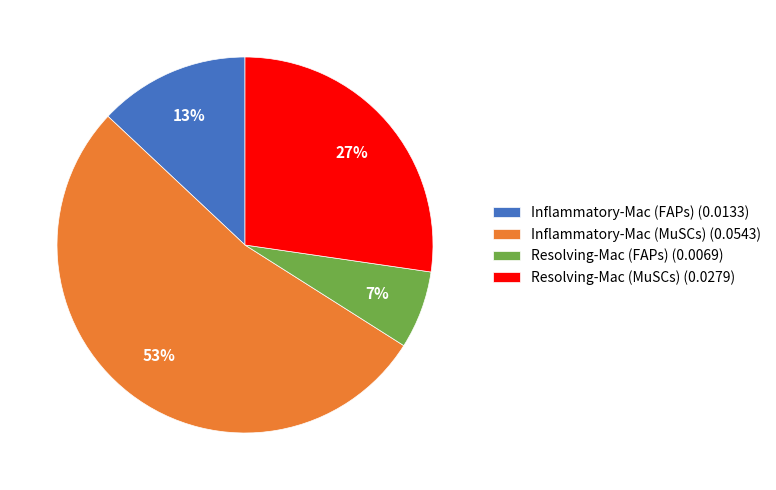

What is the majority slice?

Inflammatory-Mac (MuSCs)